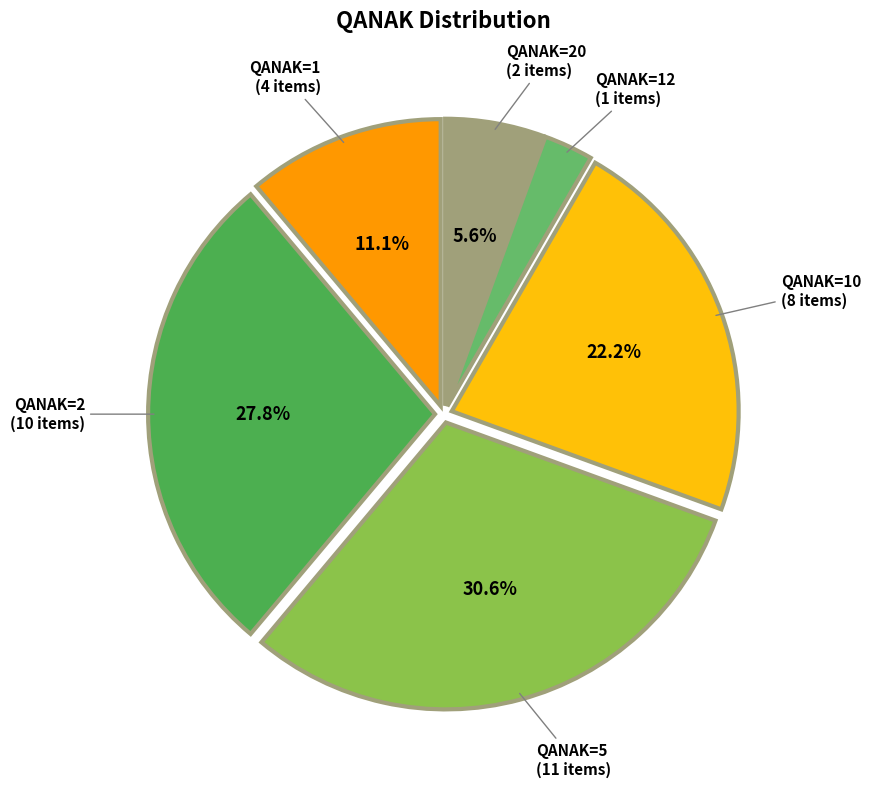

What is the ratio of the value at QANAK=1 to the value at QANAK=10?

0.5